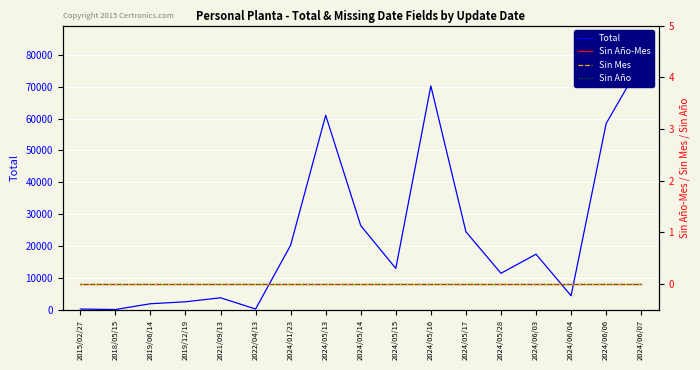

How many series are shown in this chart?

4